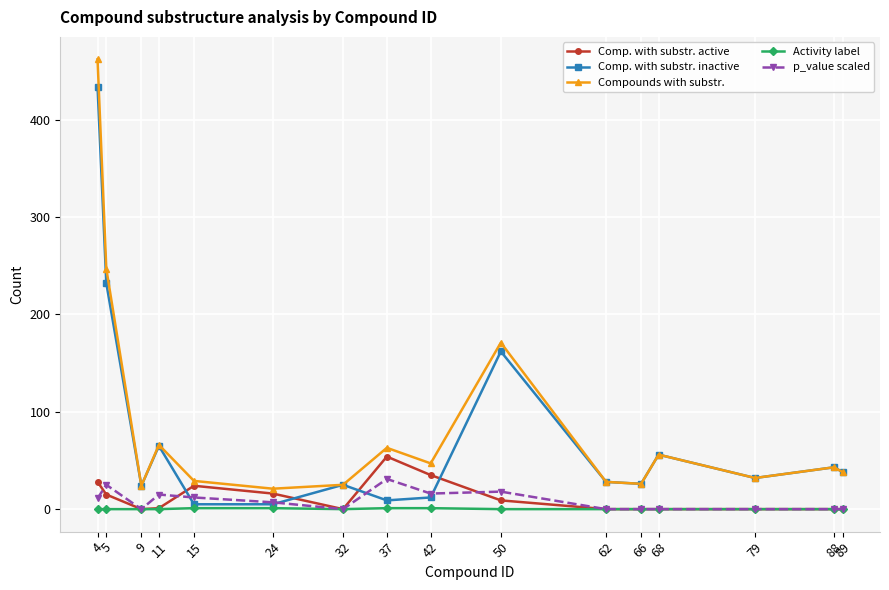

Count the number of categories in the chart.

16